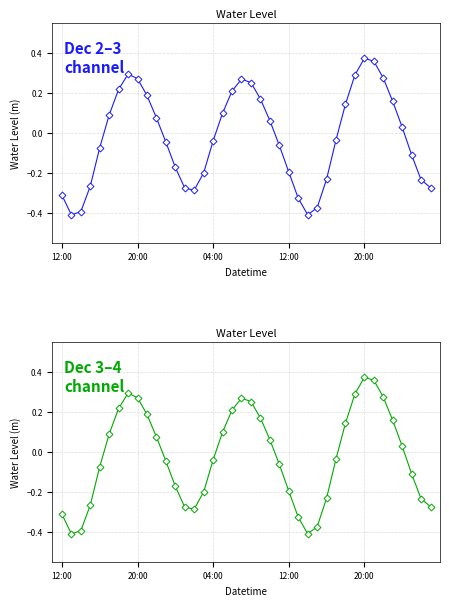

Is it true that the value at 12 is -0.2?

True